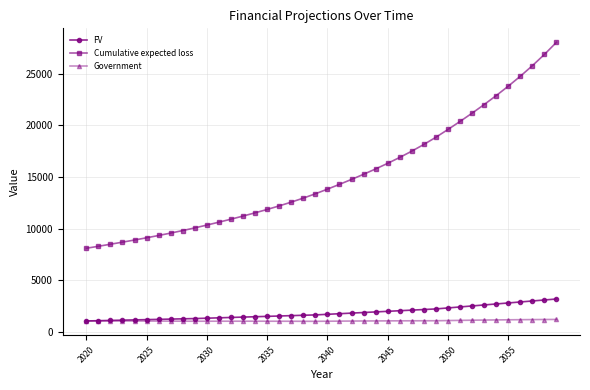

True or false: FV and Cumulative expected loss cross at least once.

False